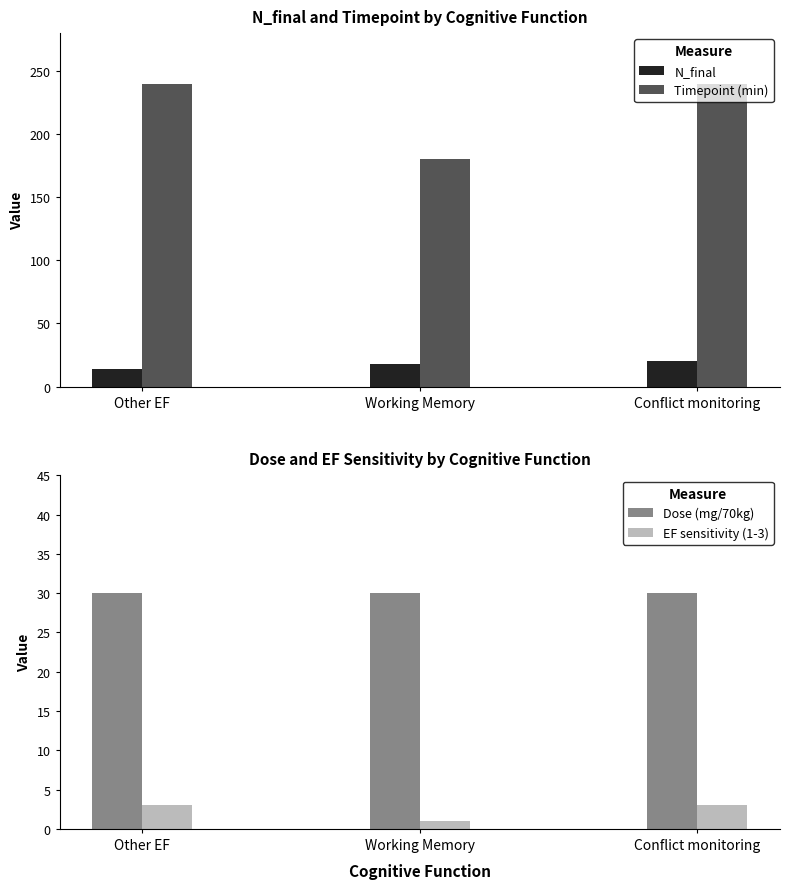

What is the difference between the maximum and minimum values in the EF sensitivity (1-3) series?

2